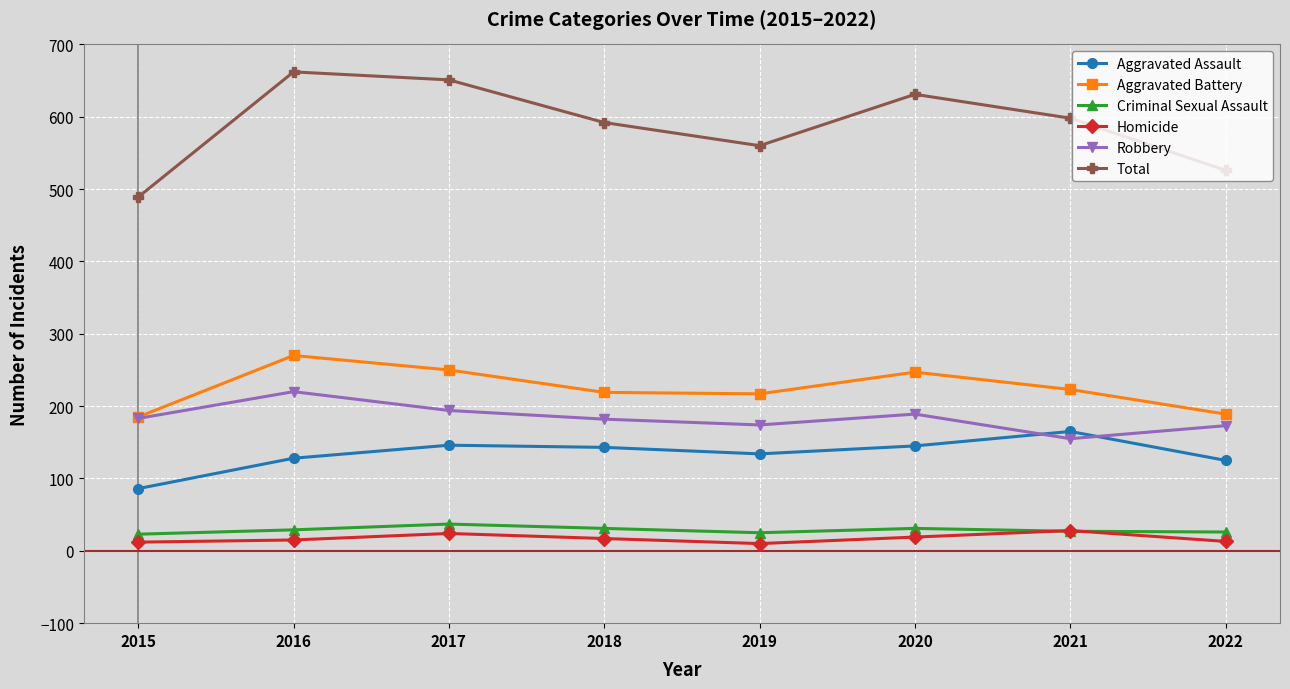

True or false: Criminal Sexual Assault and Robbery cross at least once.

False